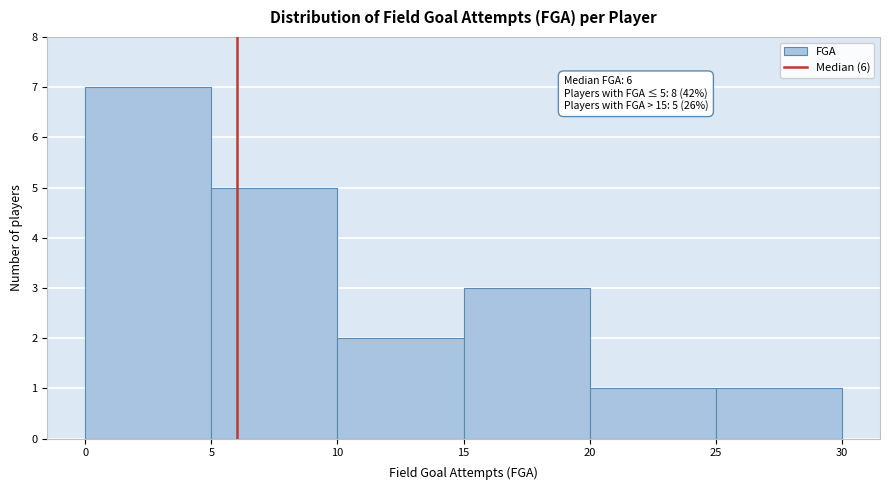

Over which range of the x-axis is the bar tallest?

0 to 5